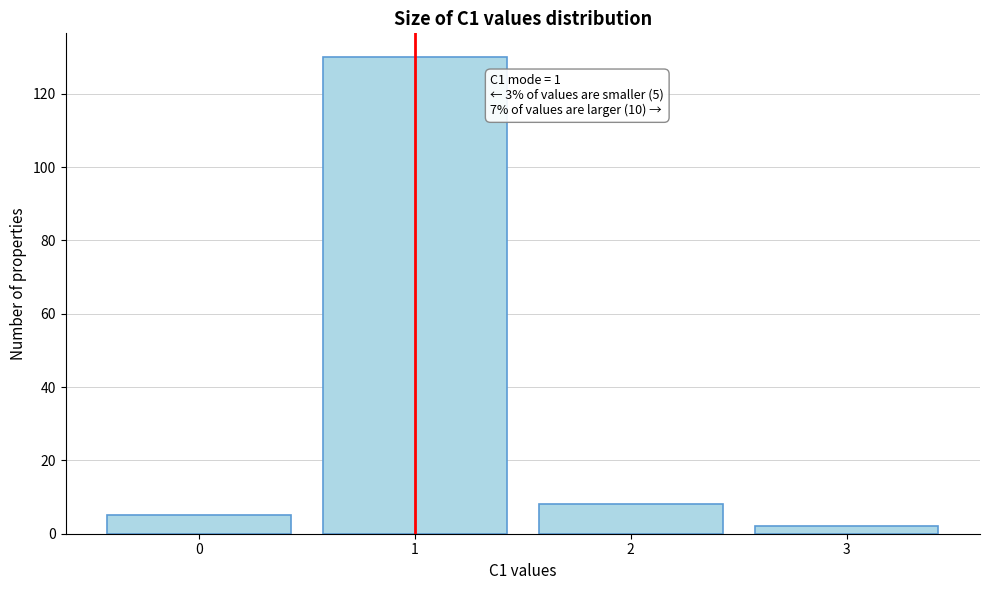

Reading right to left, transcribe all the data shown in this chart.

2	8	130	5